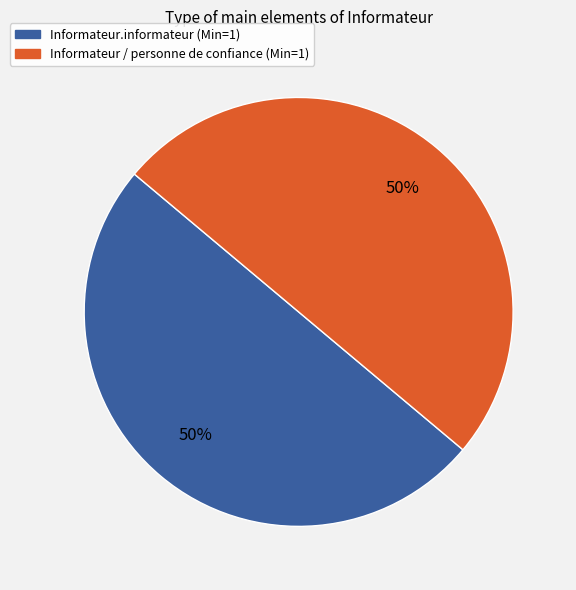

Is it true that Informateur.informateur (Min=1) is 61% of the pie?

False